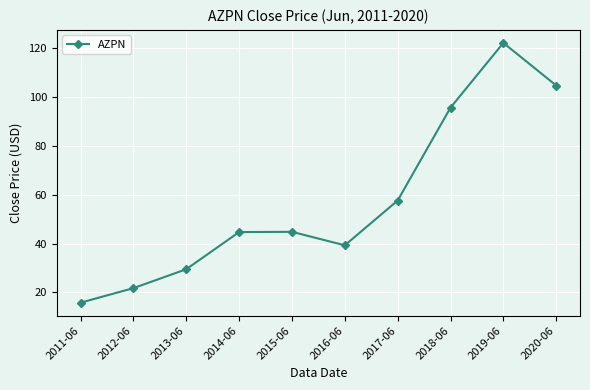

What is the value of the 2nd point from the left?

21.8